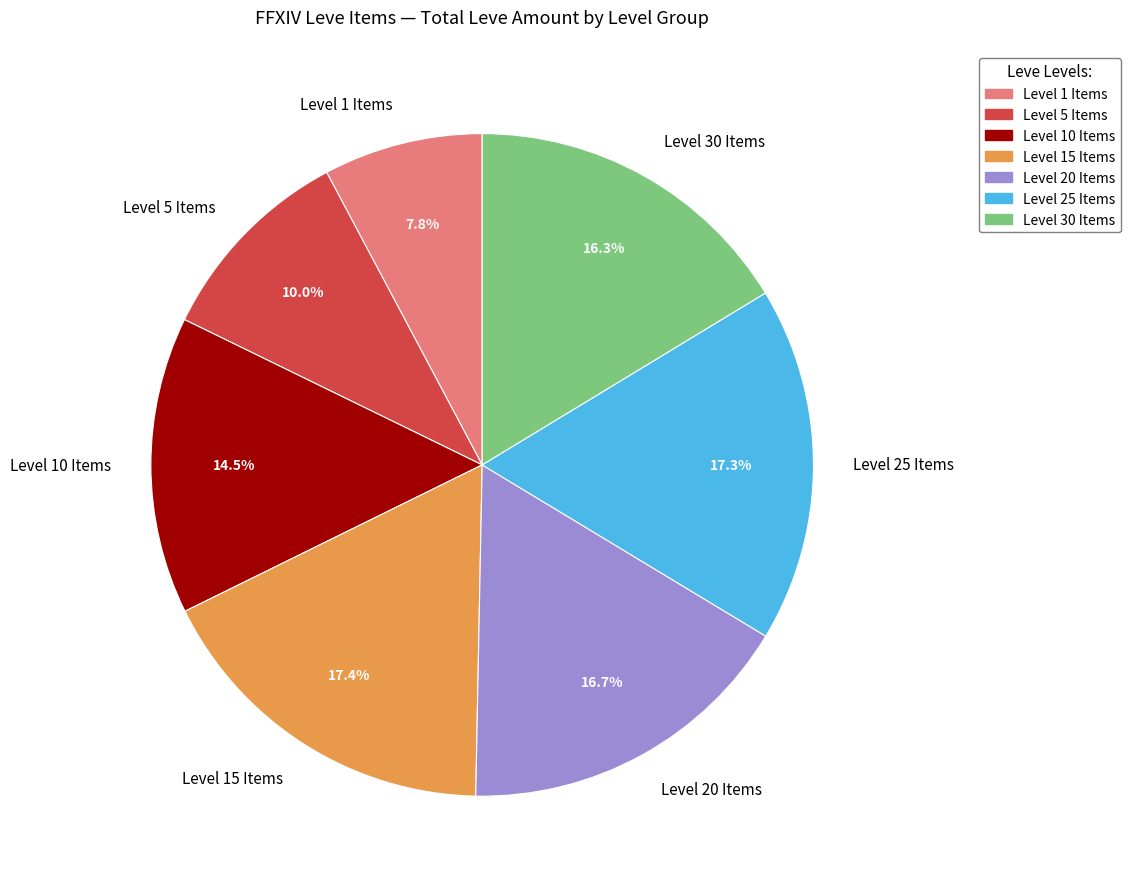

How many segments does this pie chart have?

7